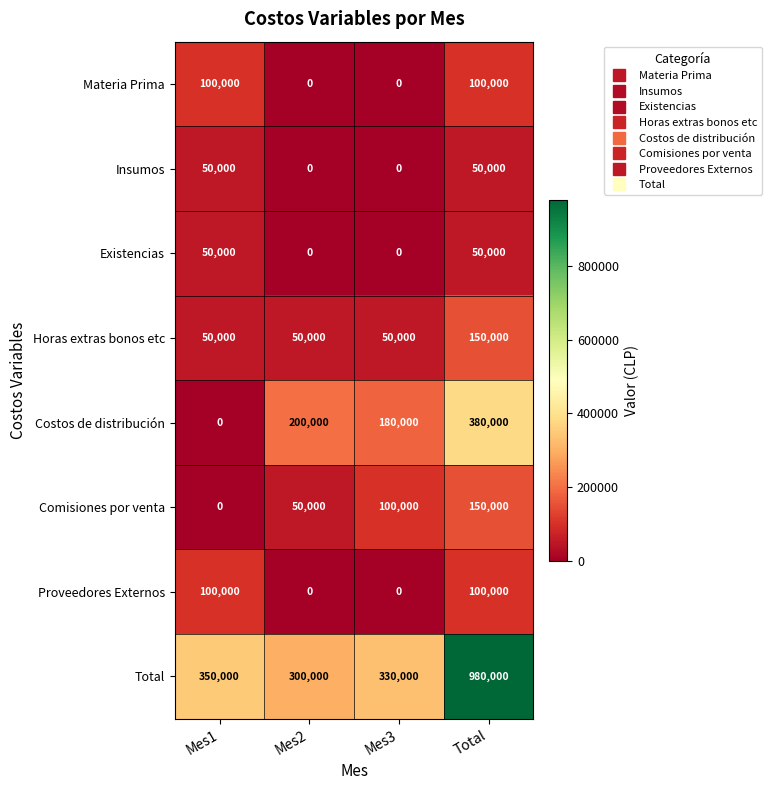

At how many categories does at least one series exceed 490651?

1